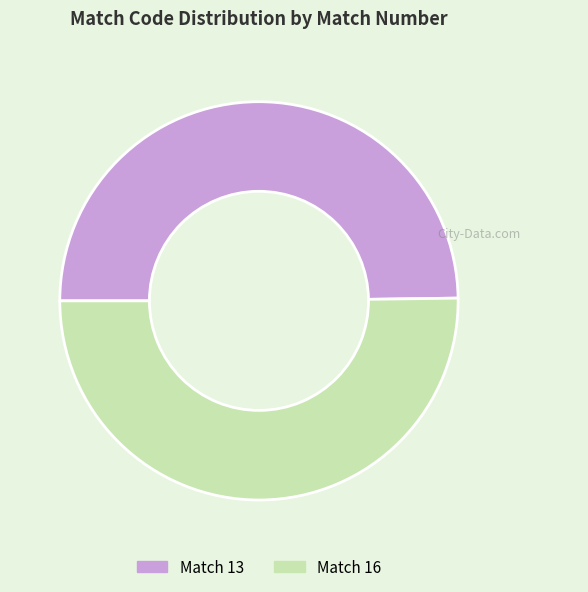

How many segments does this pie chart have?

2